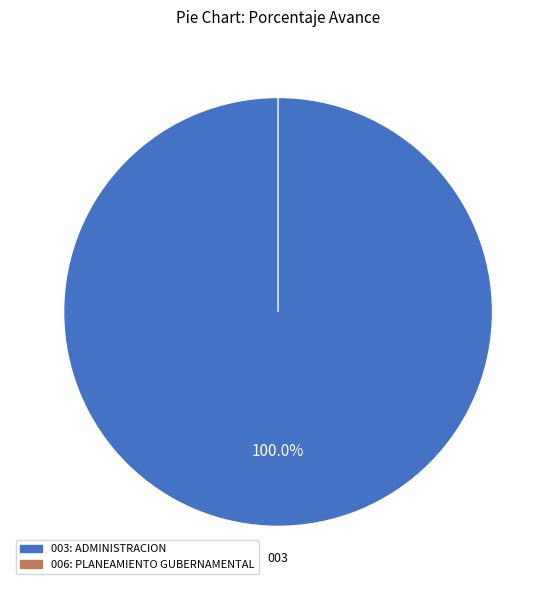

What percentage is NOT represented by 006: PLANEAMIENTO GUBERNAMENTAL?

100.0%